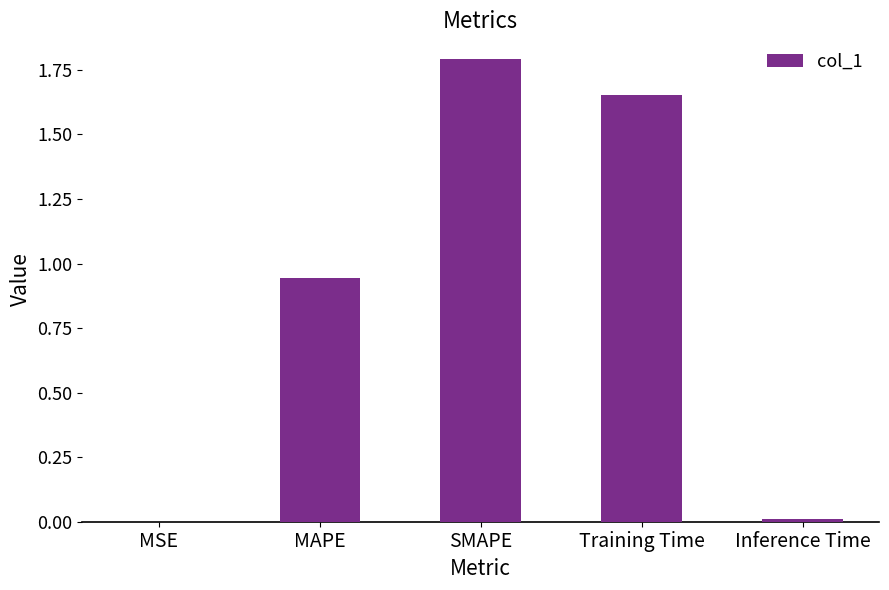

Between MSE and MAPE, which is larger?

MAPE